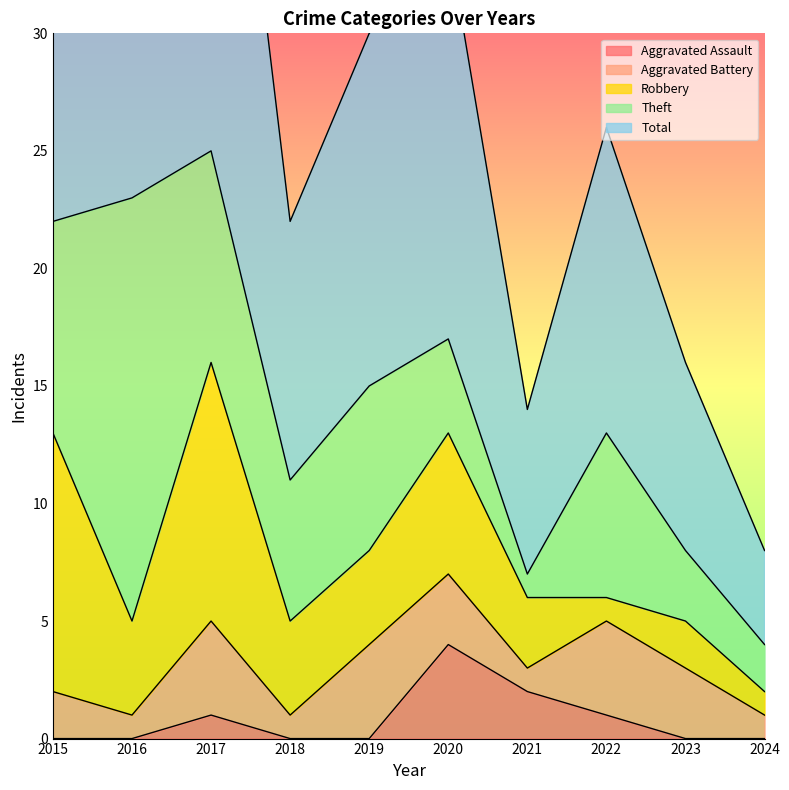

What is the highest value of the Aggravated Assault series?

4